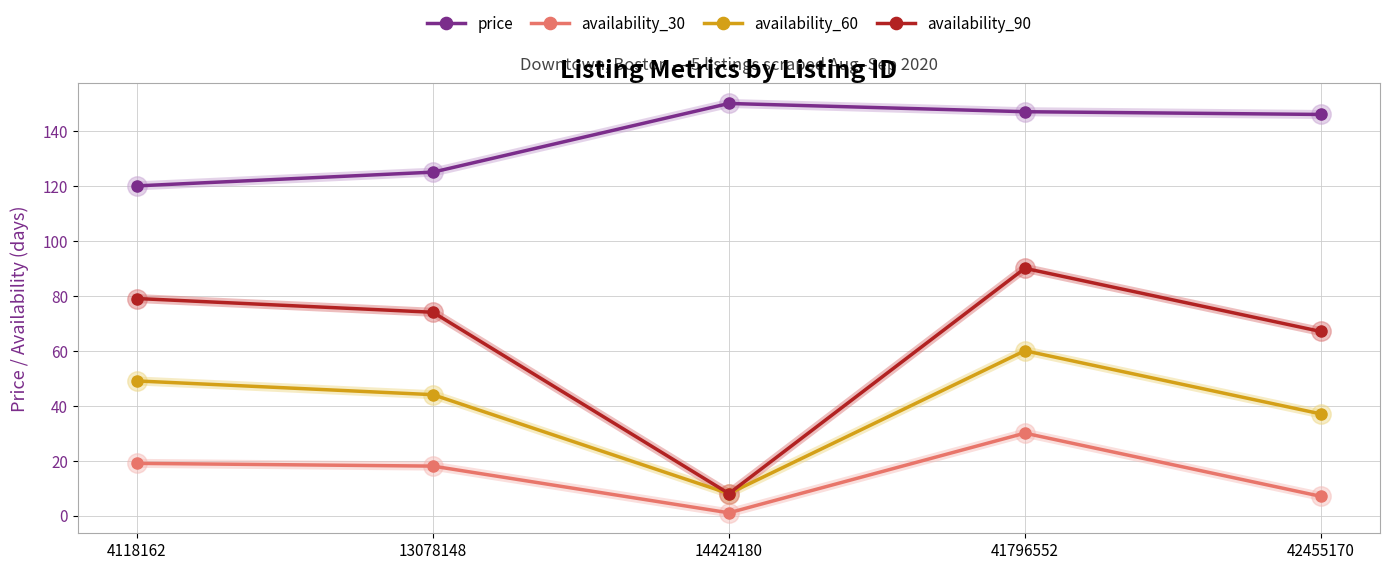

Which category has the highest value across all series?

14424180